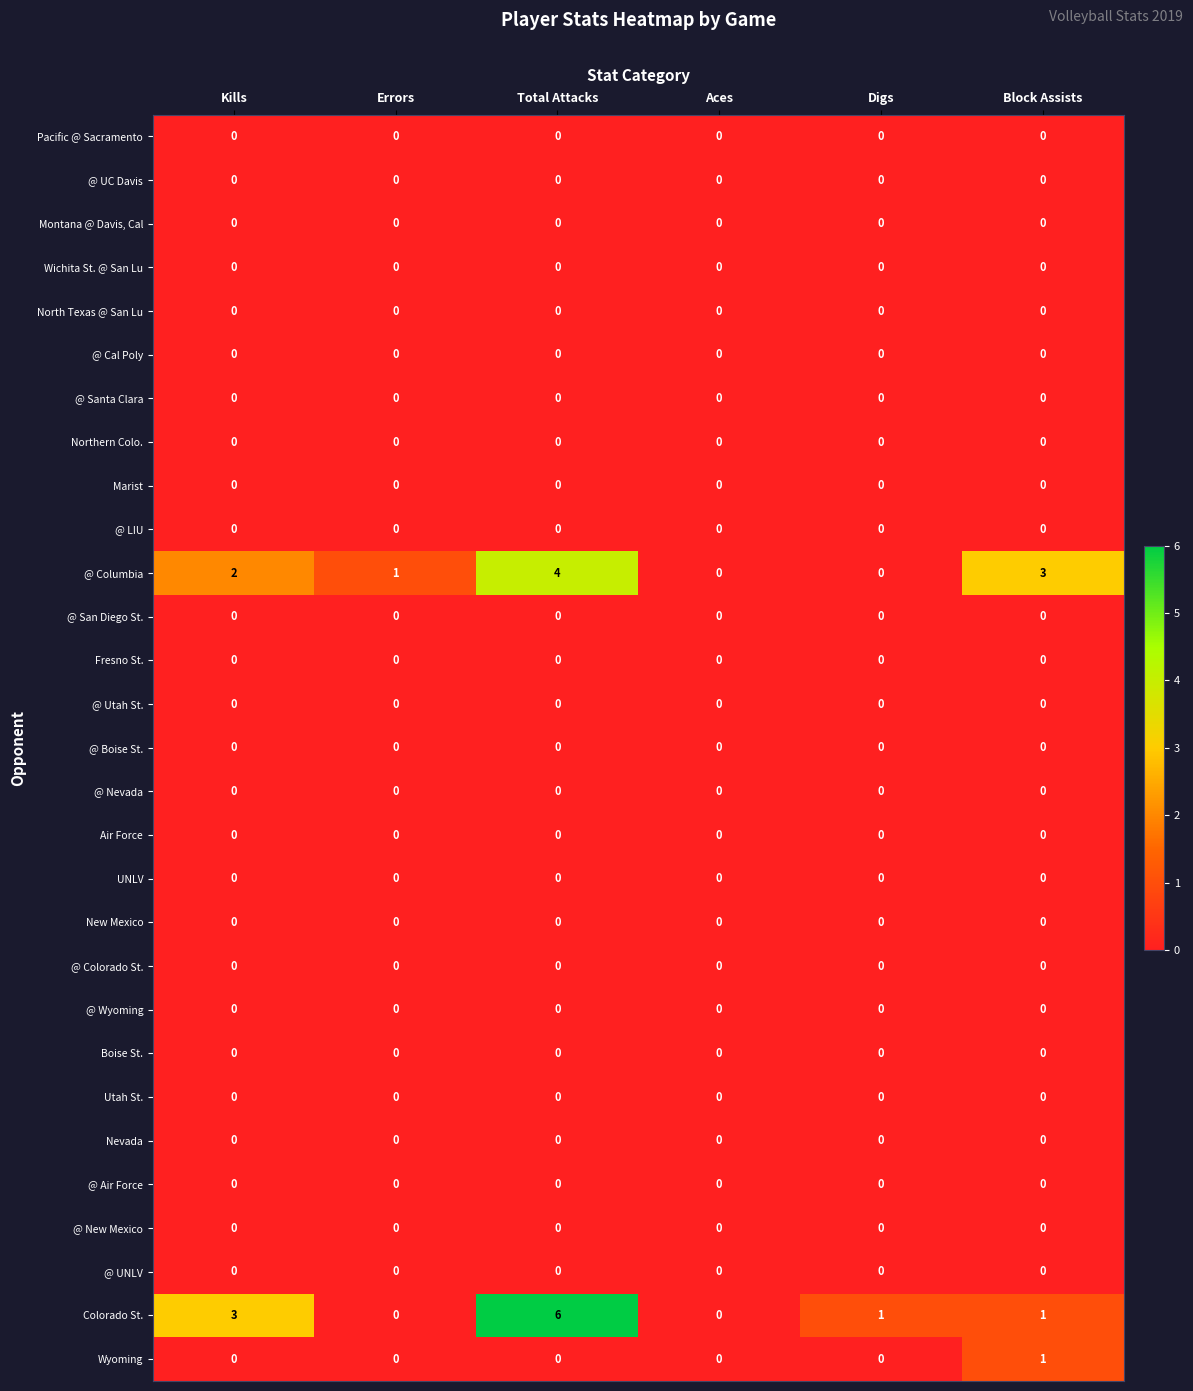

Between Total Attacks and Block Assists, which series saw the biggest shift?

Colorado St.